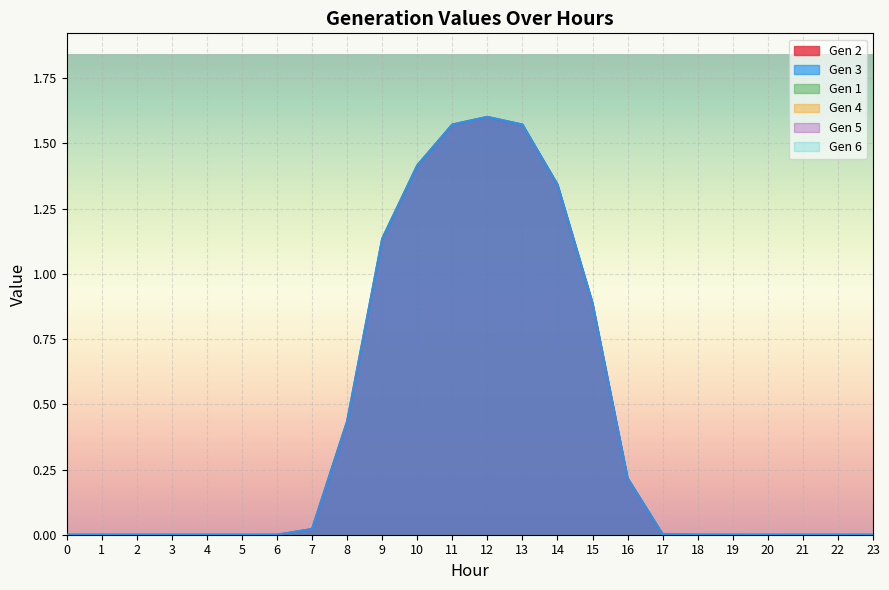

At how many categories does at least one series exceed 1?

6